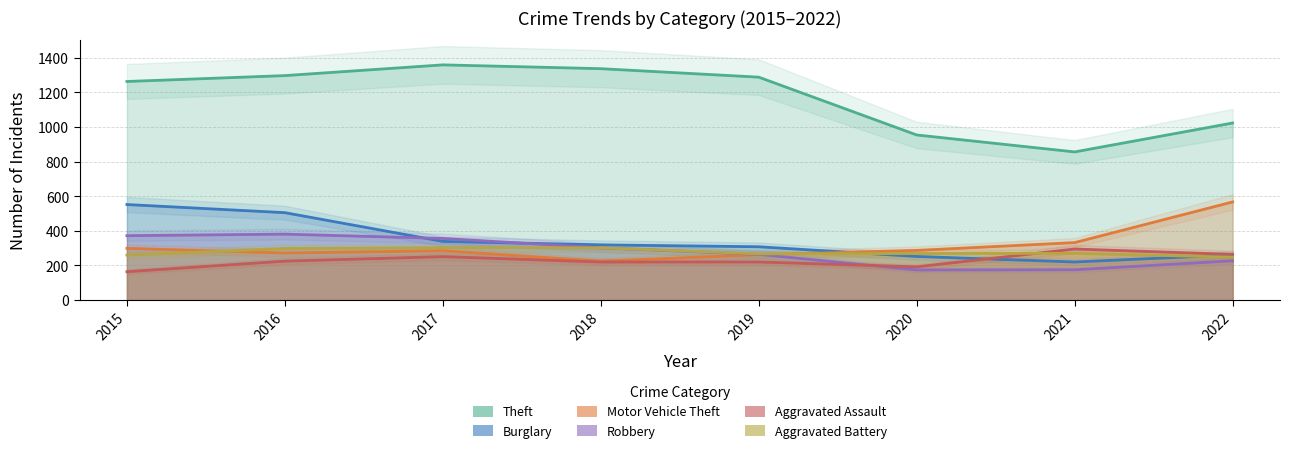

Rank the series by their maximum value, from lowest to highest.

Aggravated Assault, Aggravated Battery, Robbery, Burglary, Motor Vehicle Theft, Theft